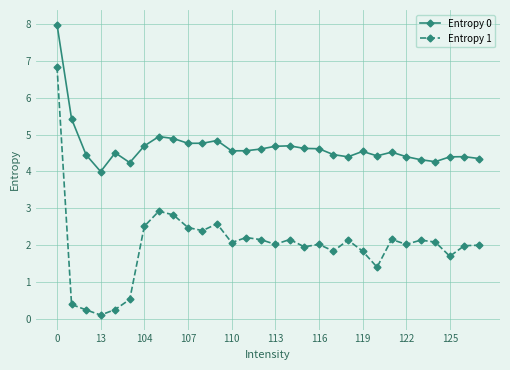

True or false: Entropy 0 has more than 0 interior local peaks.

True